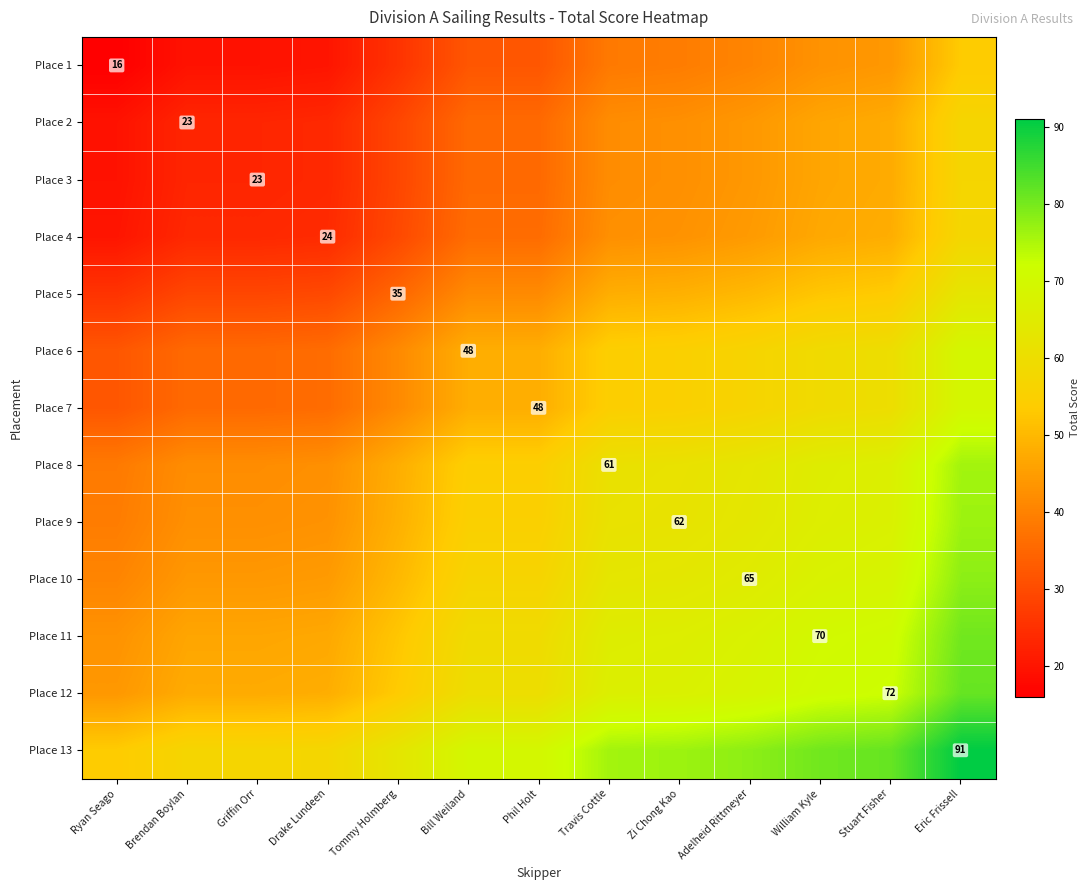

What is the difference between the highest and lowest values at Eric Frissell?

37.5